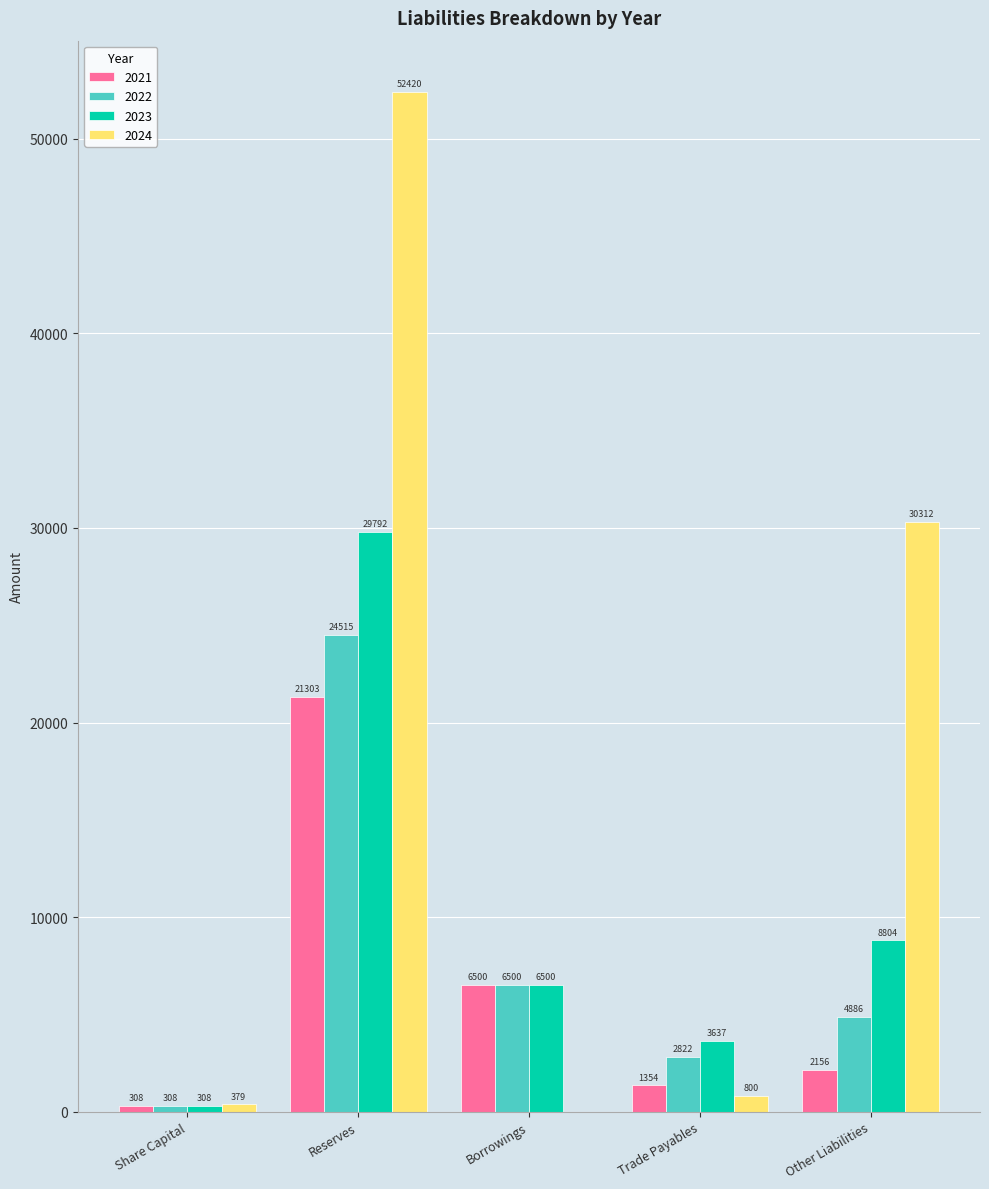

Between Trade Payables and Other Liabilities, which series saw the biggest shift?

2024